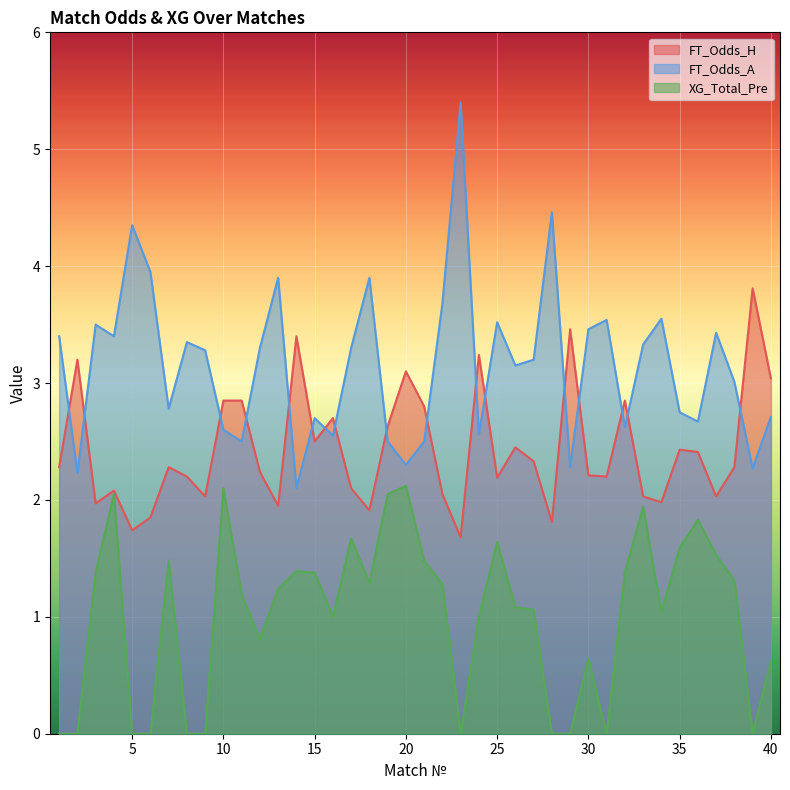

What is the total value across all series at 35?

6.8